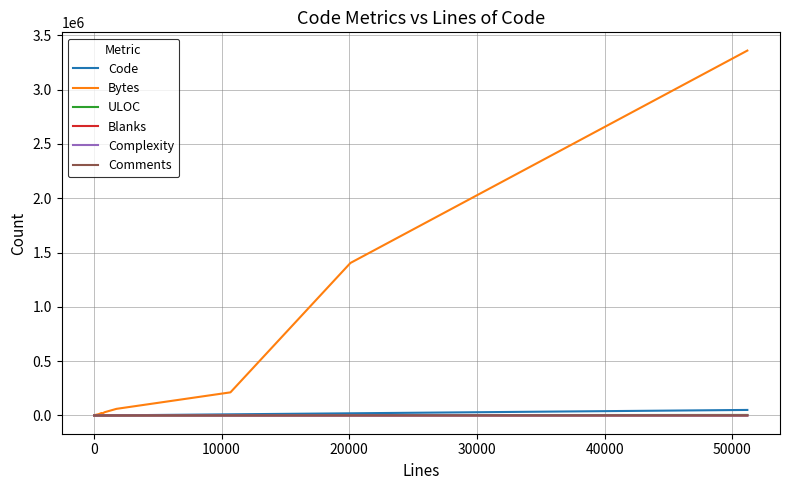

How many categories are shown in the chart?

16